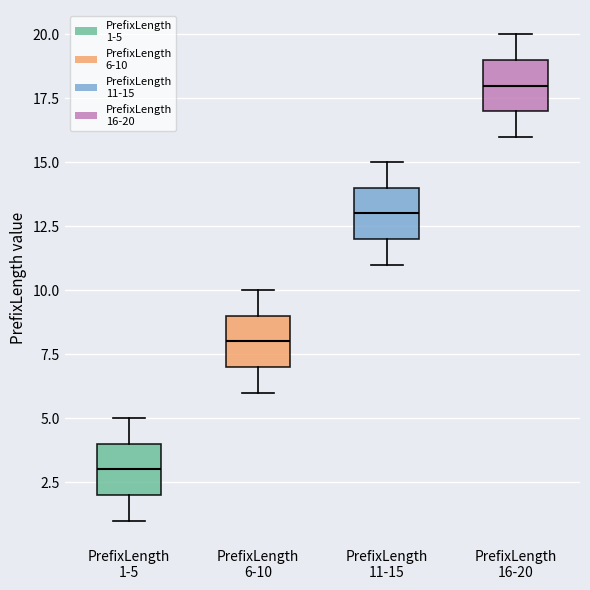

Where does the upper whisker of the box for PrefixLength 1-5 end on the y-axis? The values are not printed on the chart, so give them approximately, as read against the axis.

5